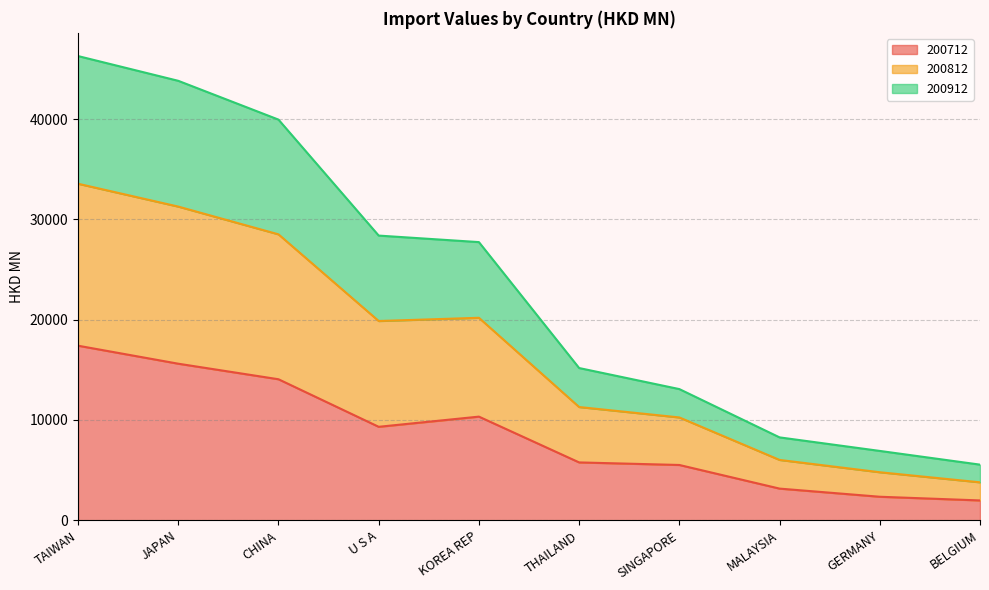

What is the lowest value of the 200712 series?

1977.1